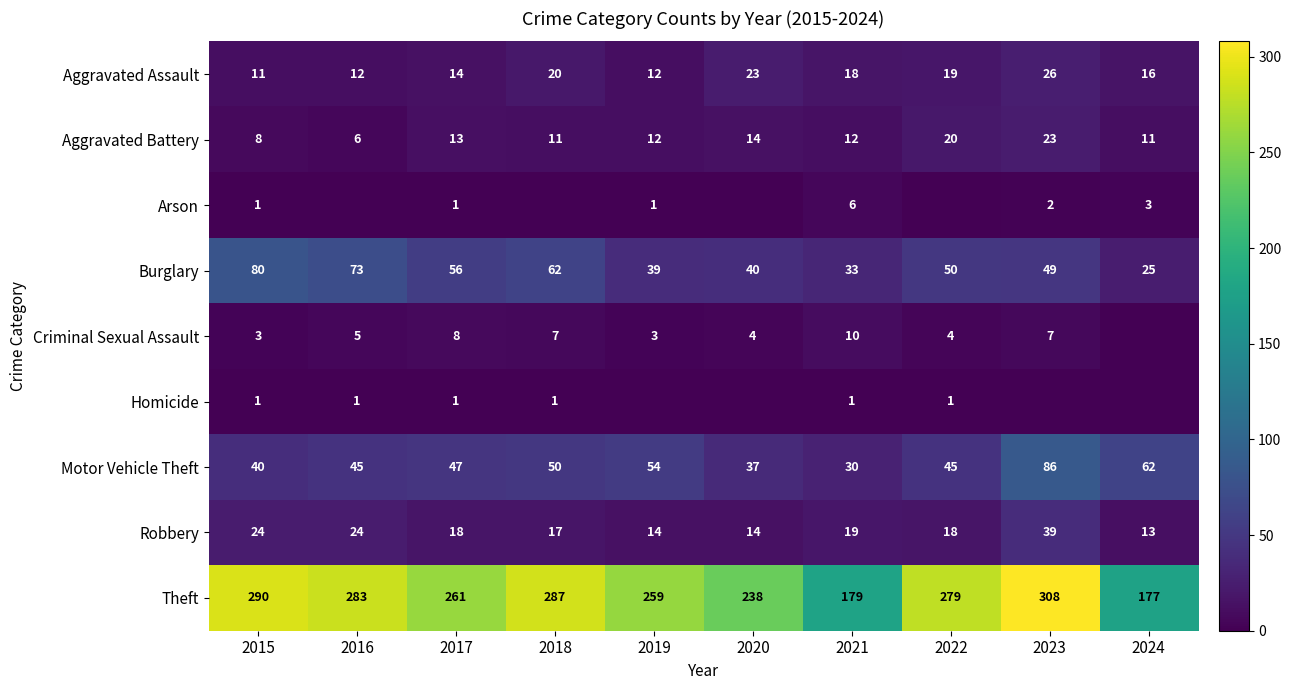

Rank the categories by Theft value from highest to lowest.

2023, 2015, 2018, 2016, 2022, 2017, 2019, 2020, 2021, 2024